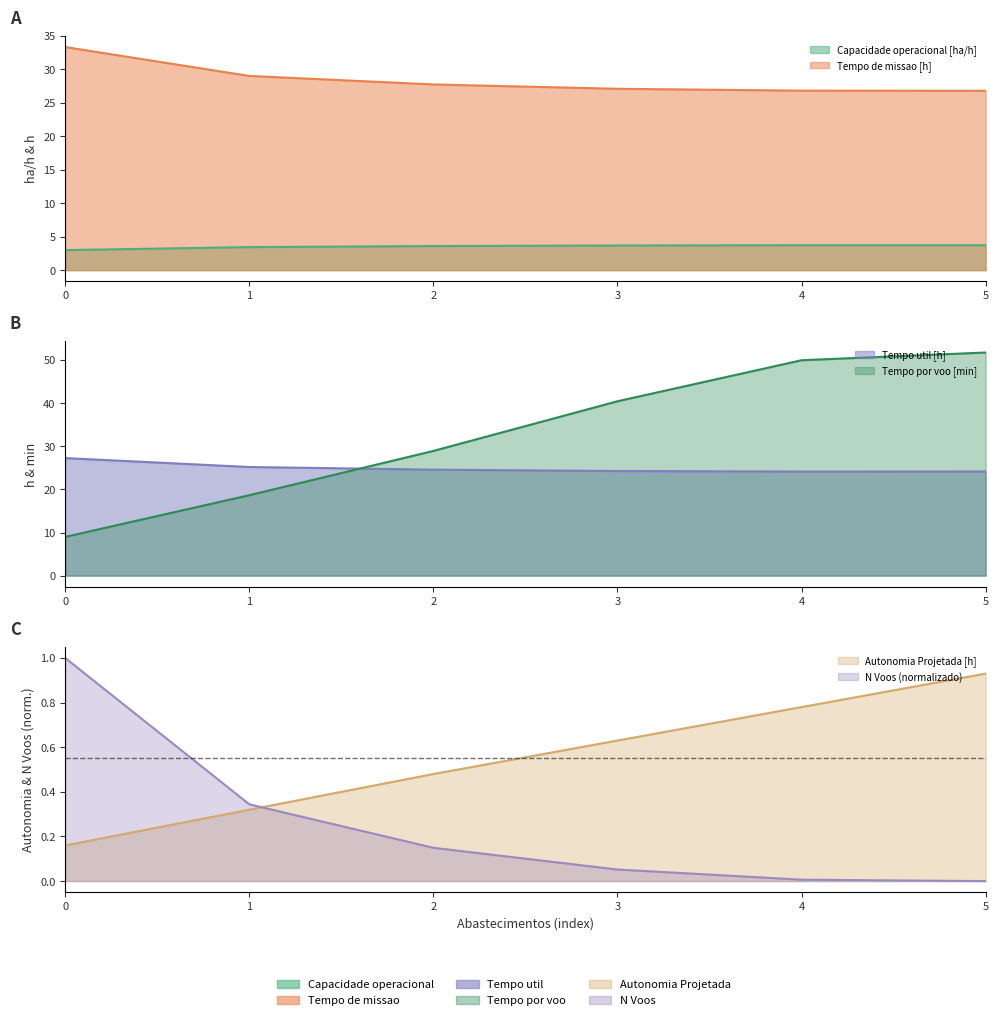

Which series has the largest range (max minus min)?

Tempo por voo [min]